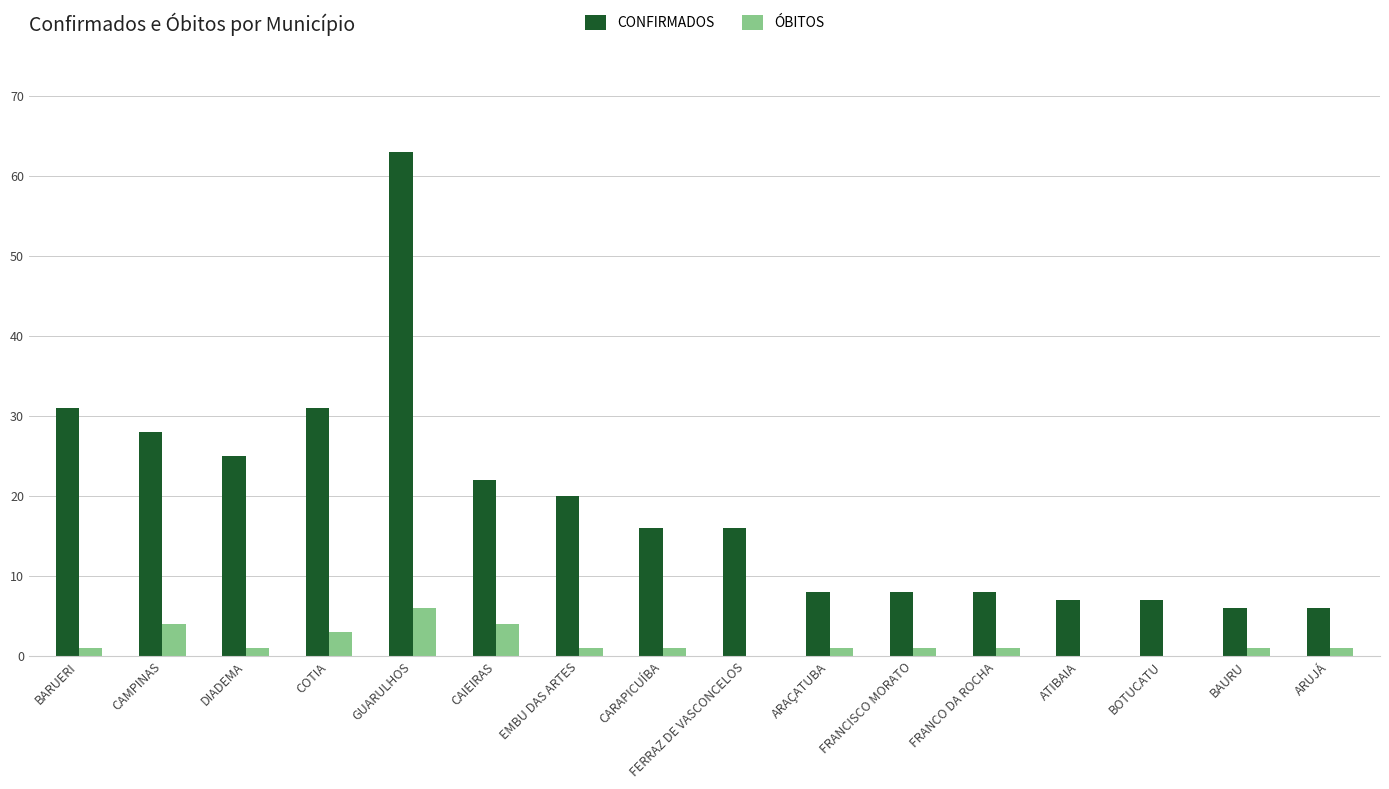

Is the value of CONFIRMADOS at ATIBAIA greater than the value of ÓBITOS at ARUJÁ?

Yes